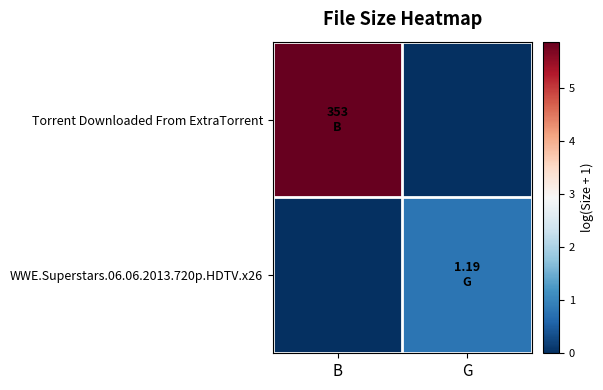

Reading left to right, transcribe all the data shown in this chart.

Torrent Downloaded From ExtraTorrent: B=5.9	G=0.0
WWE.Superstars.06.06.2013.720p.HDTV.x26: B=0.0	G=0.8